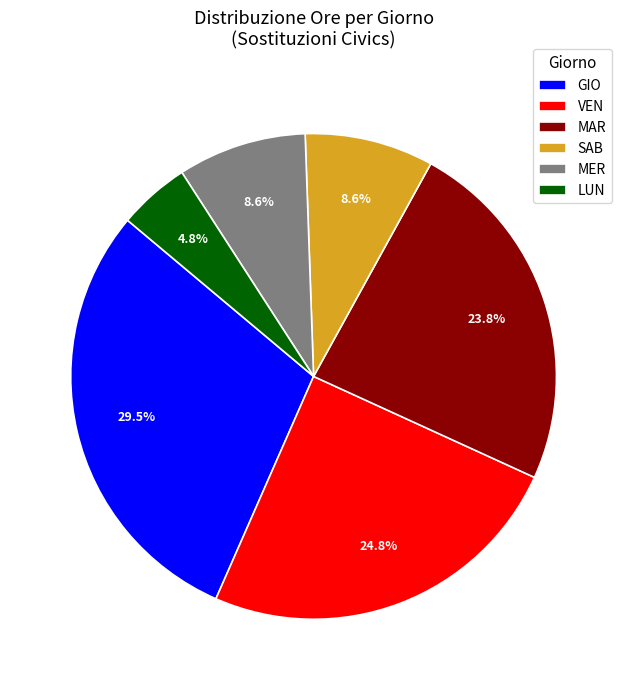

Does LUN account for over 50% of the chart?

No